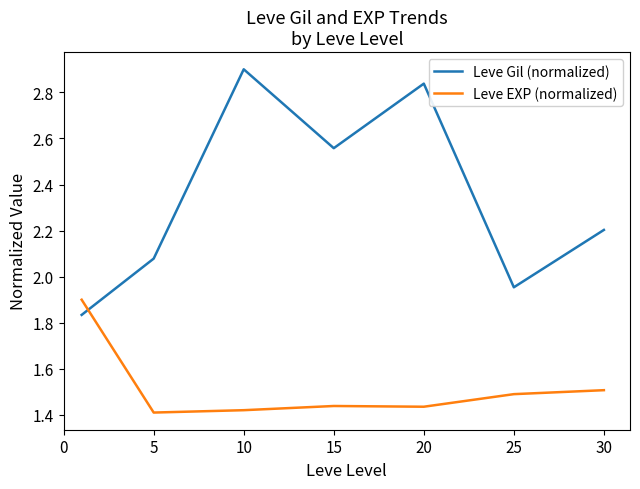

How many times do Leve EXP (normalized) and Leve Gil (normalized) cross each other?

1